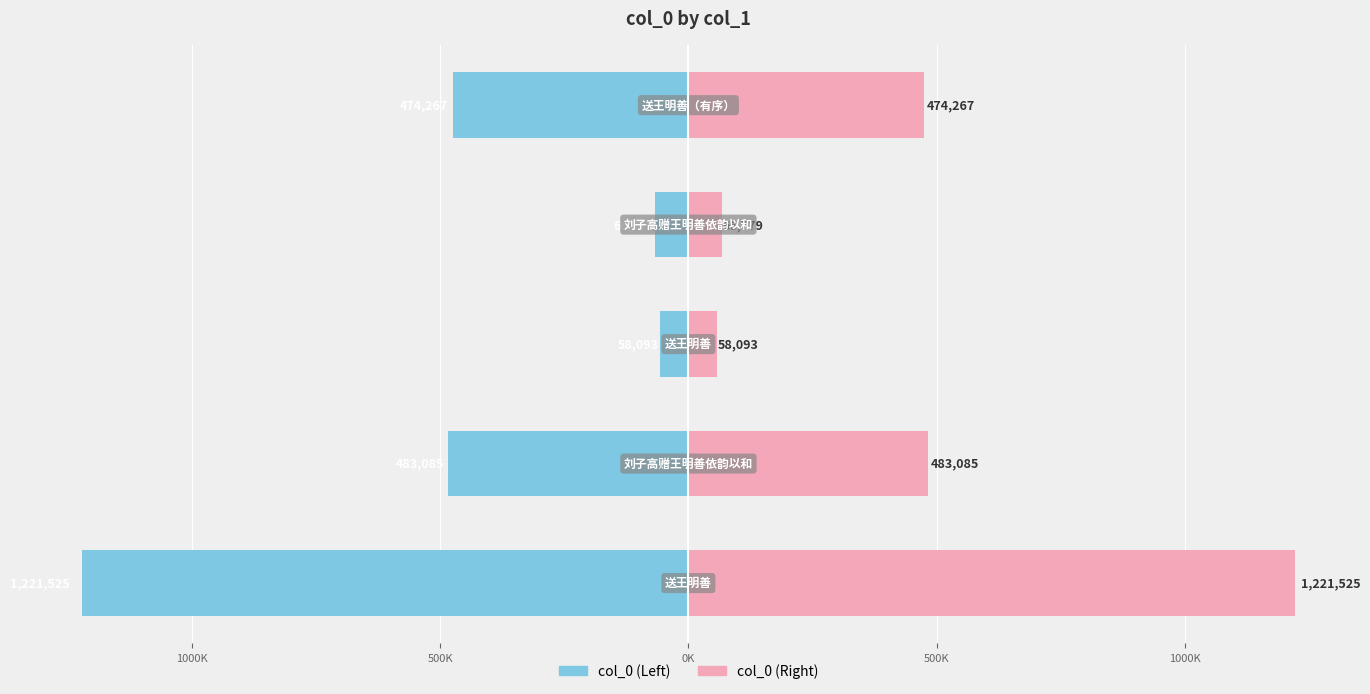

How many distinct data groups are displayed?

2